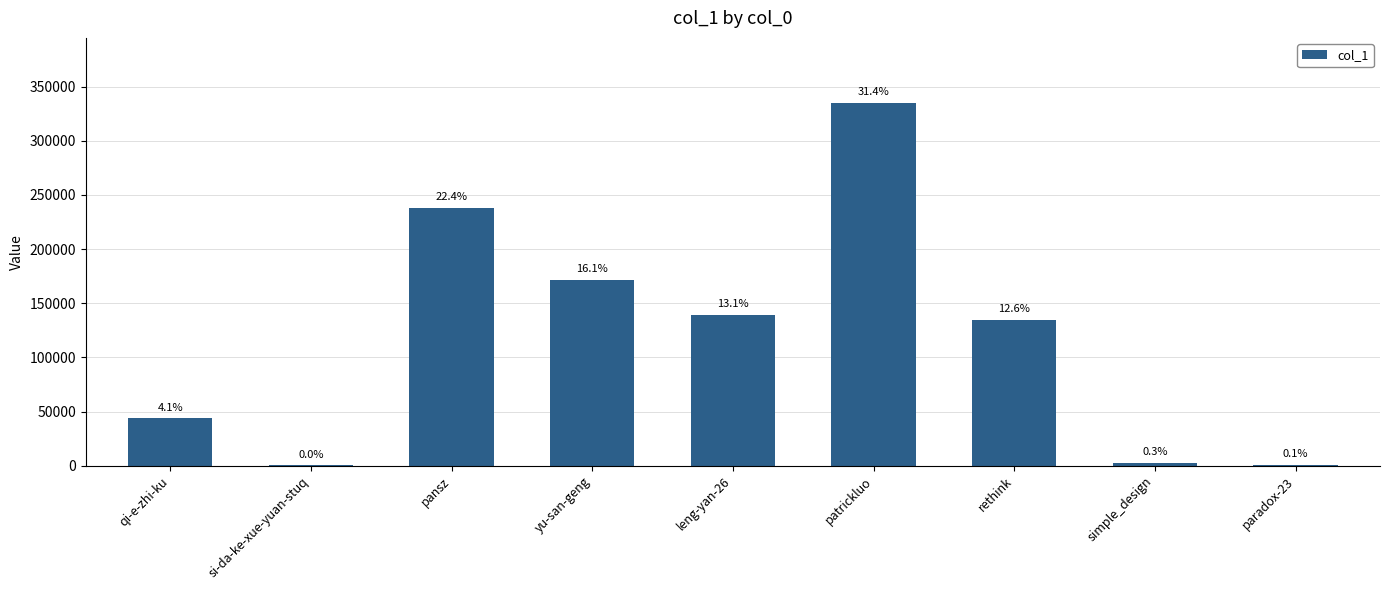

What is the difference between the second highest and second lowest values?

237511